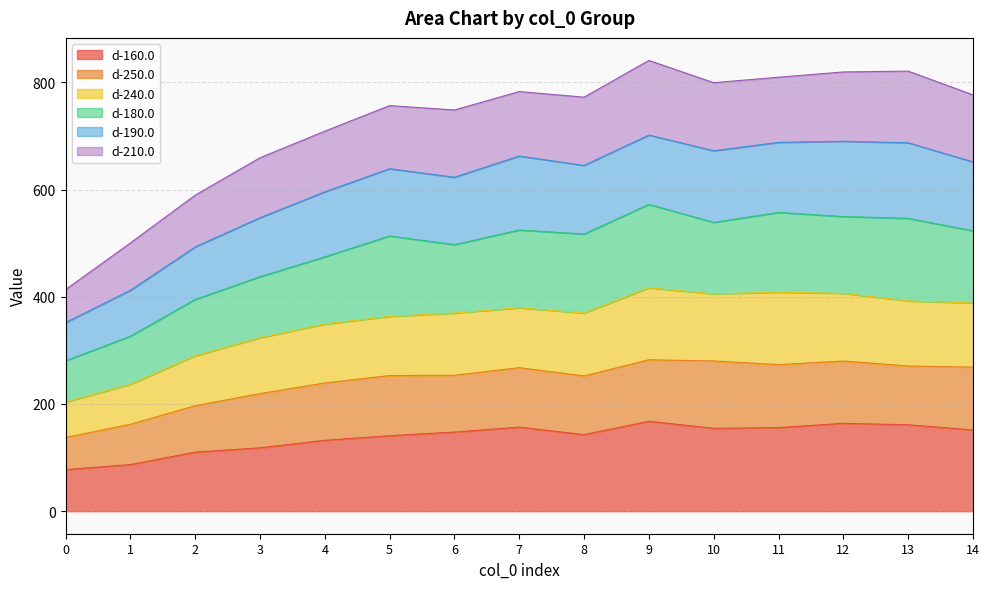

True or false: d-240.0 and d-160.0 intersect in this chart.

False